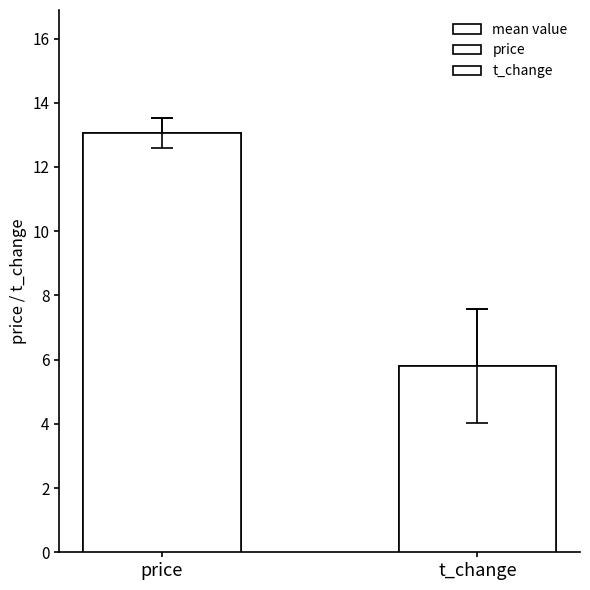

Rank the categories by value from lowest to highest.

t_change, price